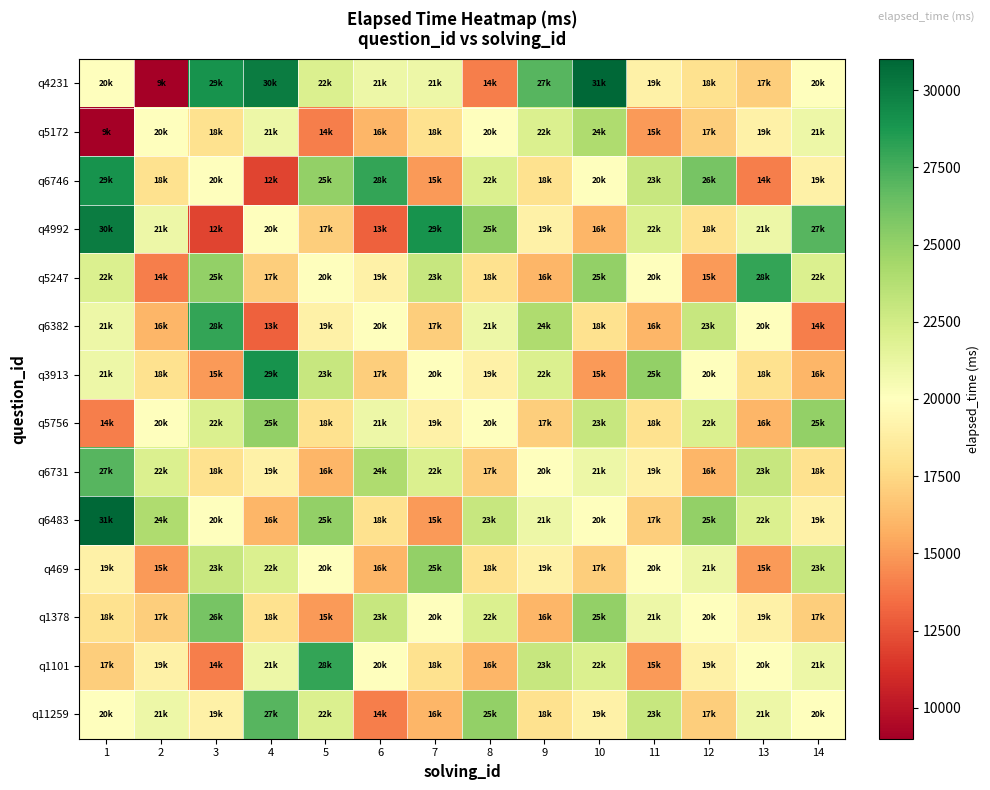

Which has a higher value, 8 or 7?

7